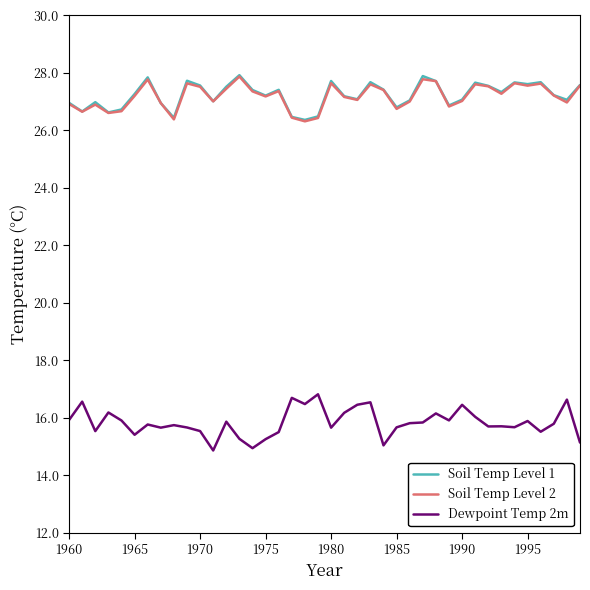

What is the difference between the second highest and second lowest values in the Soil Temp Level 1 series?

1.5